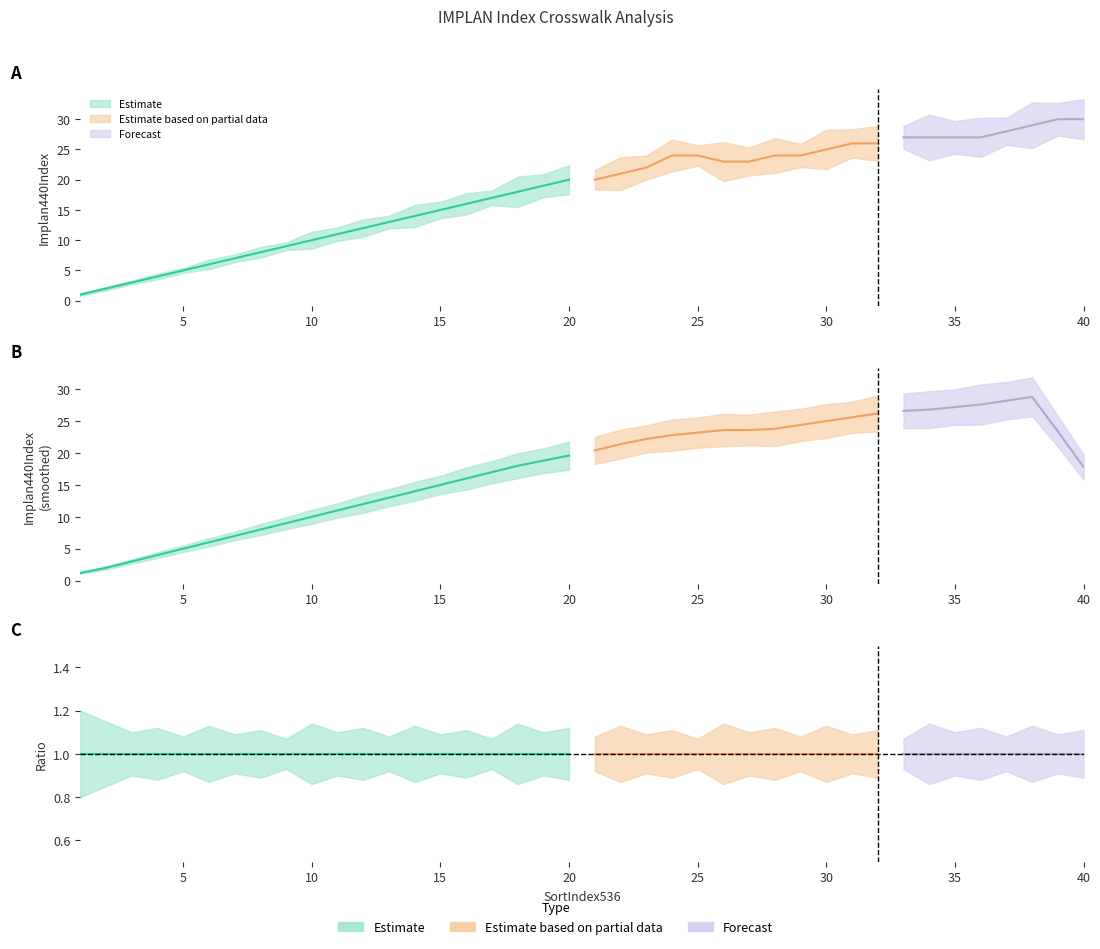

Read the Ratio_lower value at 27.

0.9